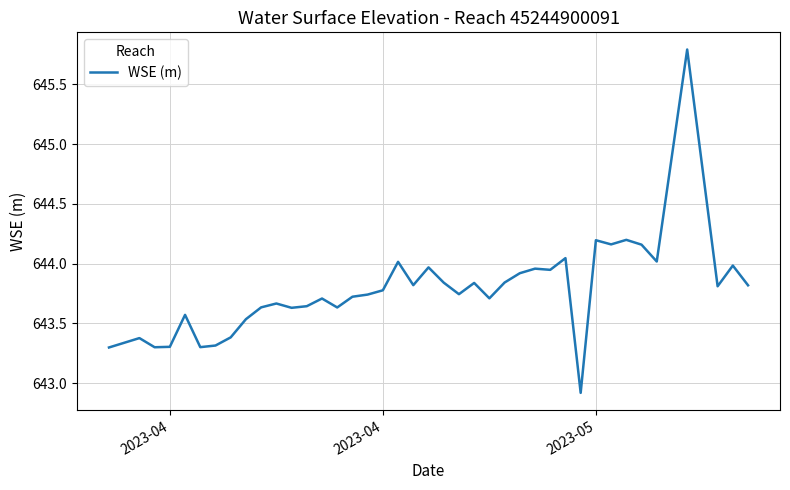

What is the difference between the maximum and minimum values?

2.9